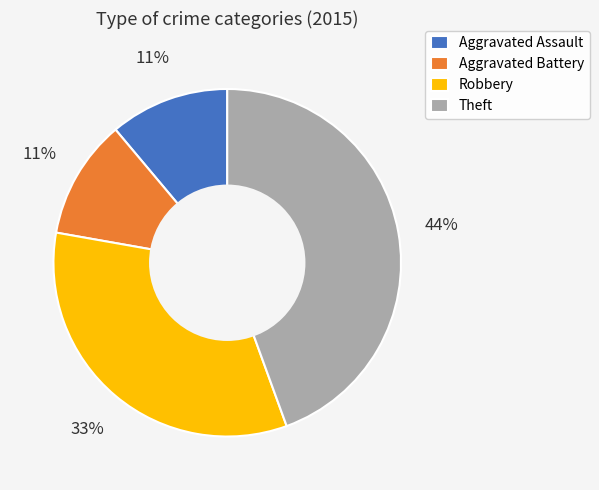

The Theft slice represents 54% of the pie. True or false?

False